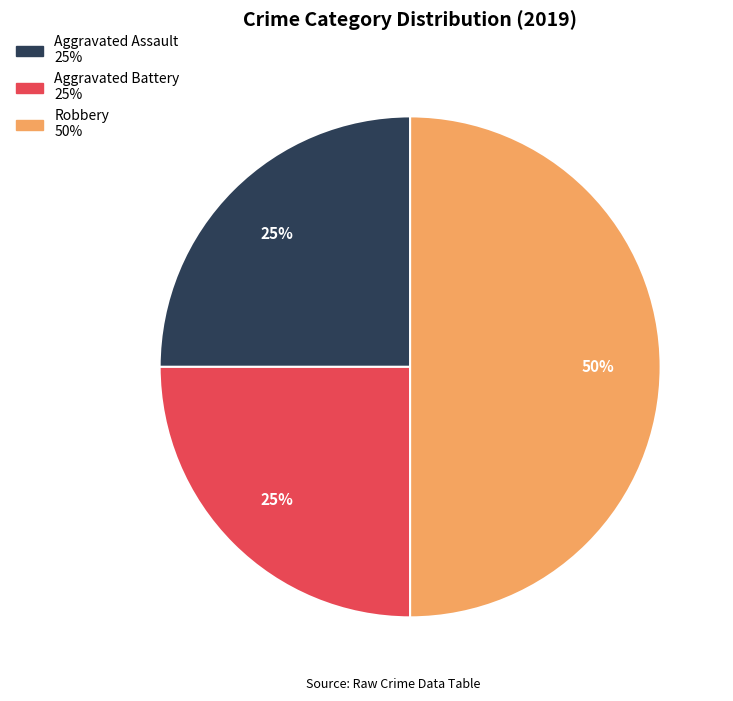

Is it true that Aggravated Battery is 14% of the pie?

False